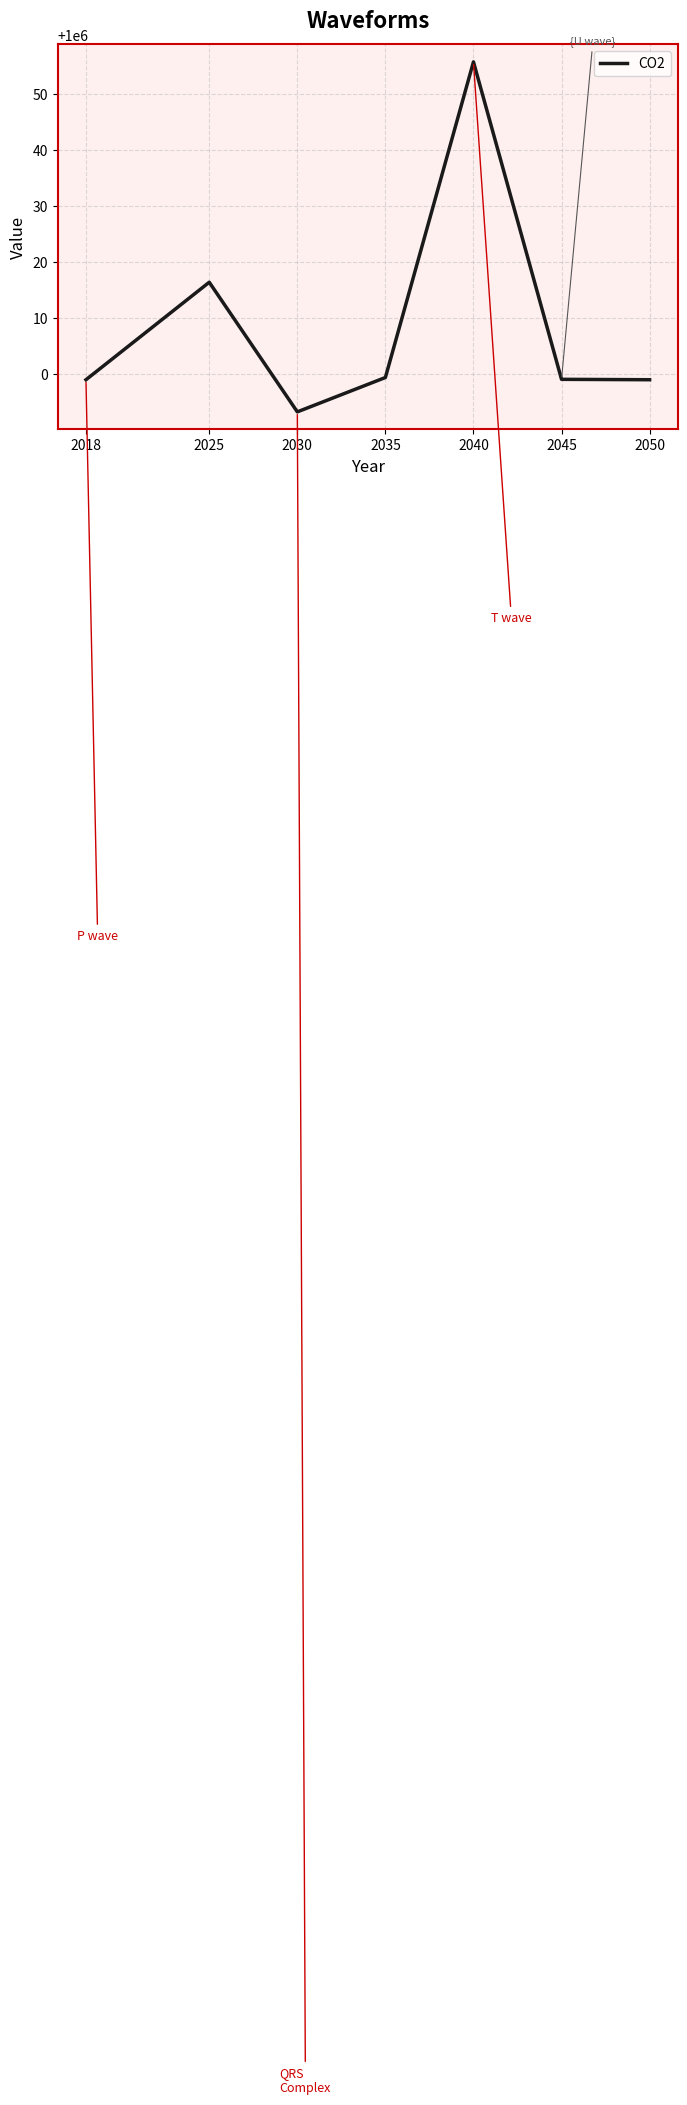

What is the approximate value at 2040?

1000055.8